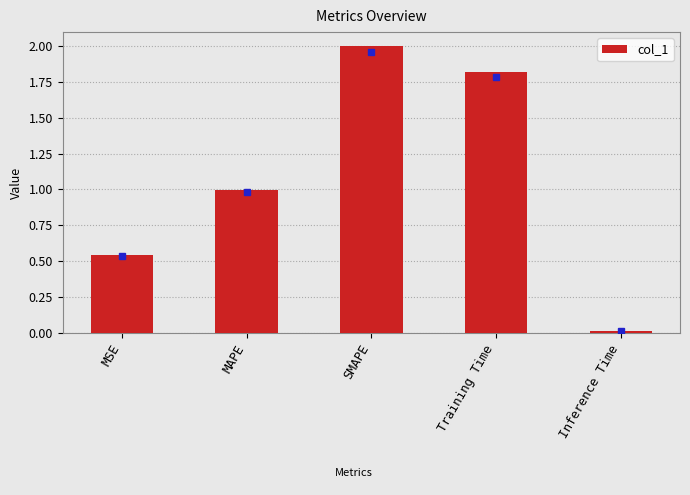

Rank the categories by value from lowest to highest.

Inference Time, MSE, MAPE, Training Time, SMAPE